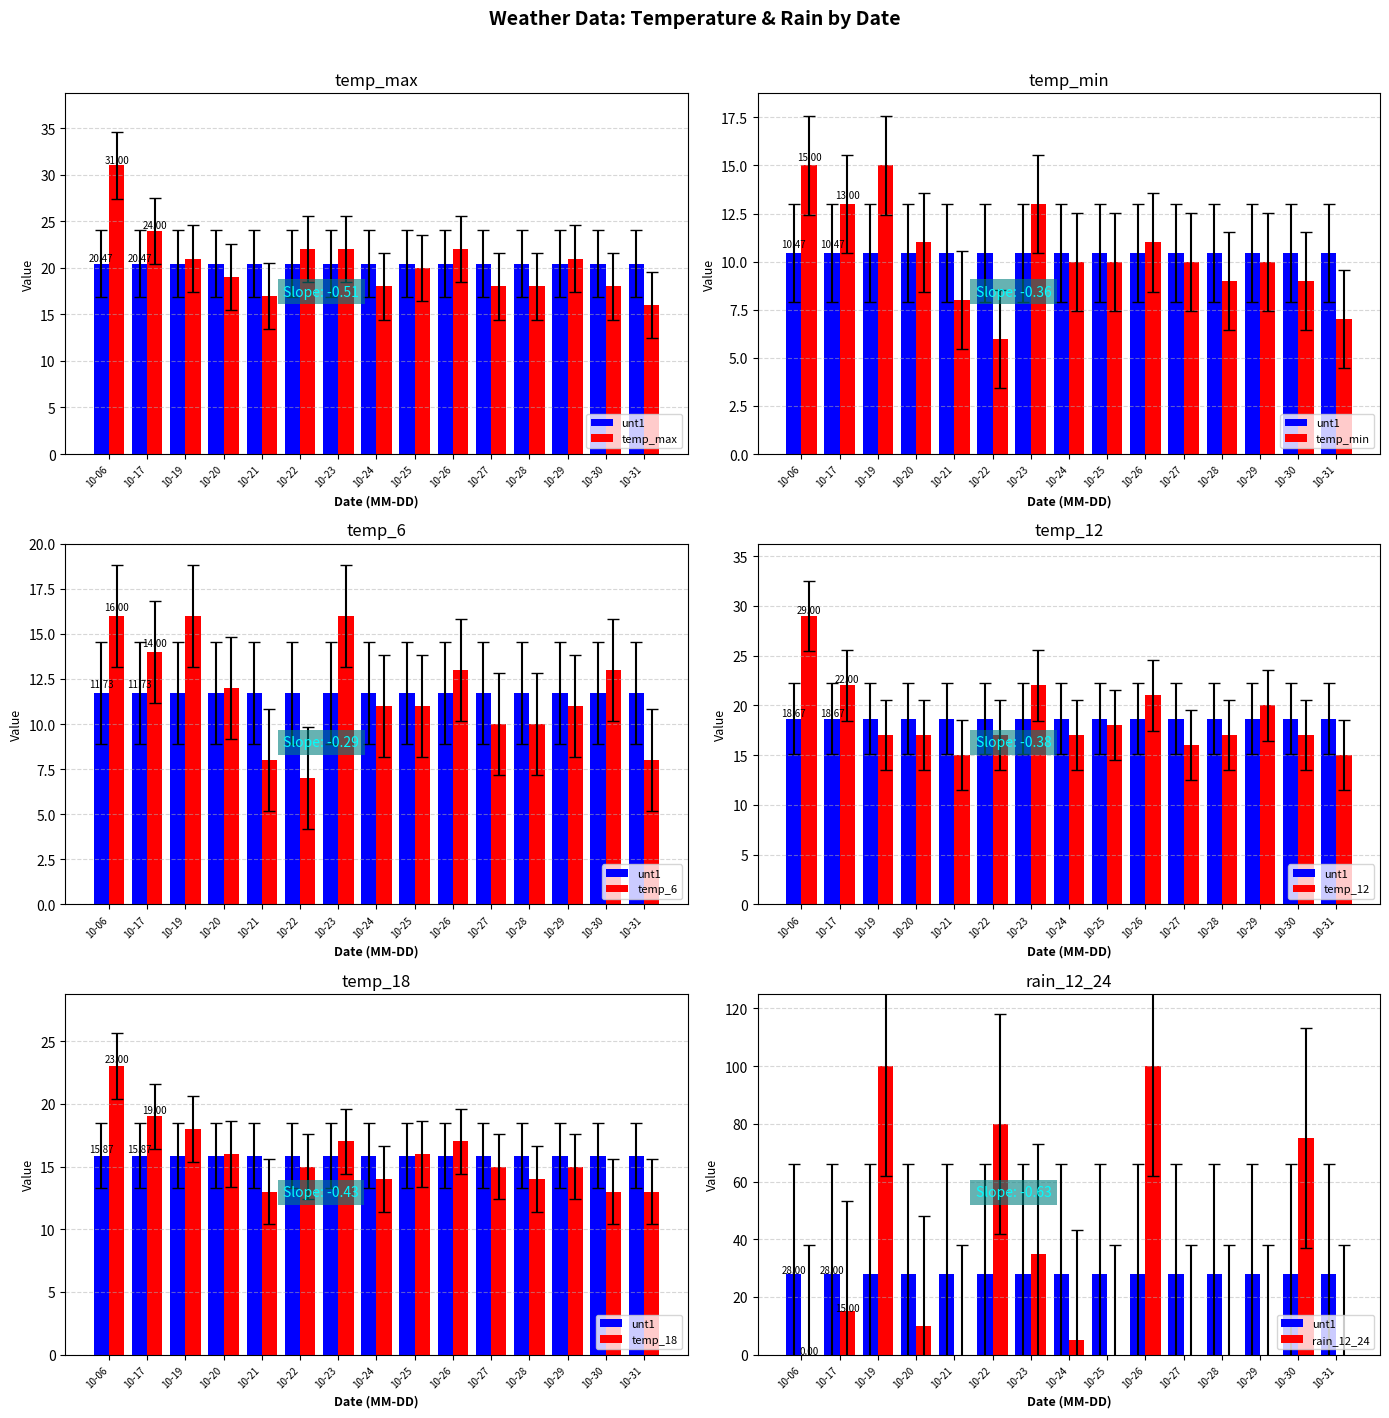

Is the value of temp_max at 10-25 greater than the value of temp_min at 10-23?

Yes